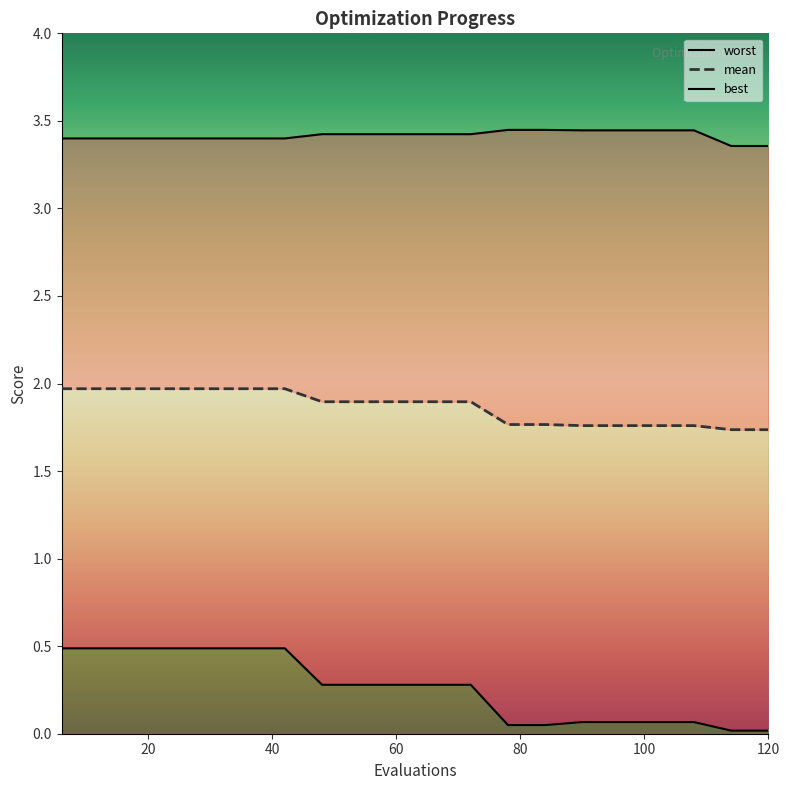

How many lines are shown in the chart?

3